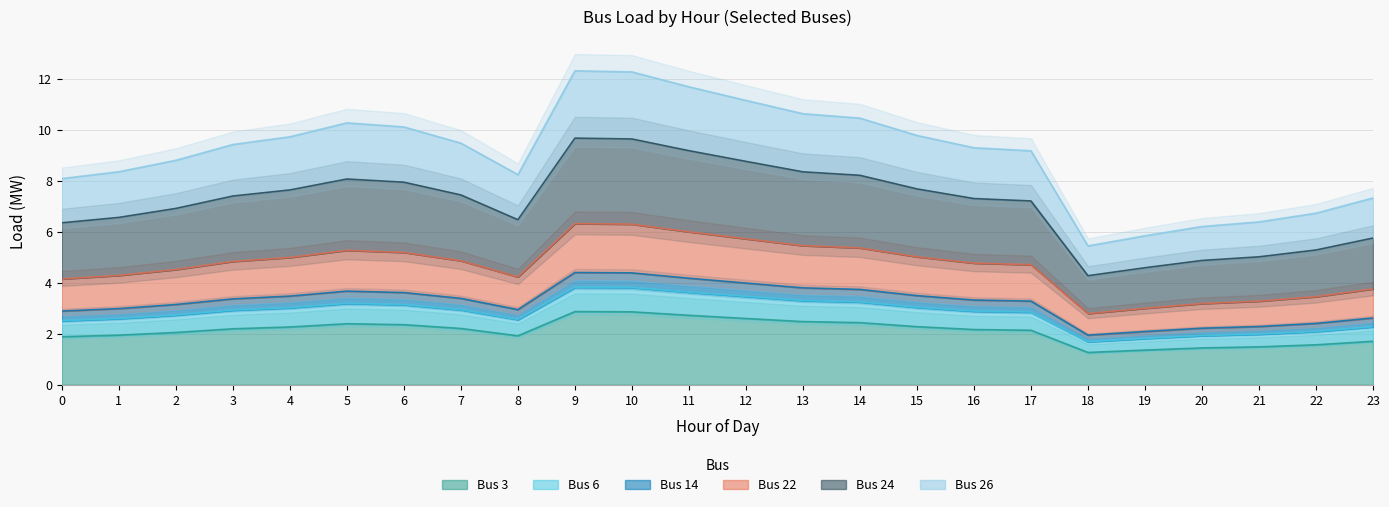

True or false: Bus 6 has a value of 2.3 at 23.

True